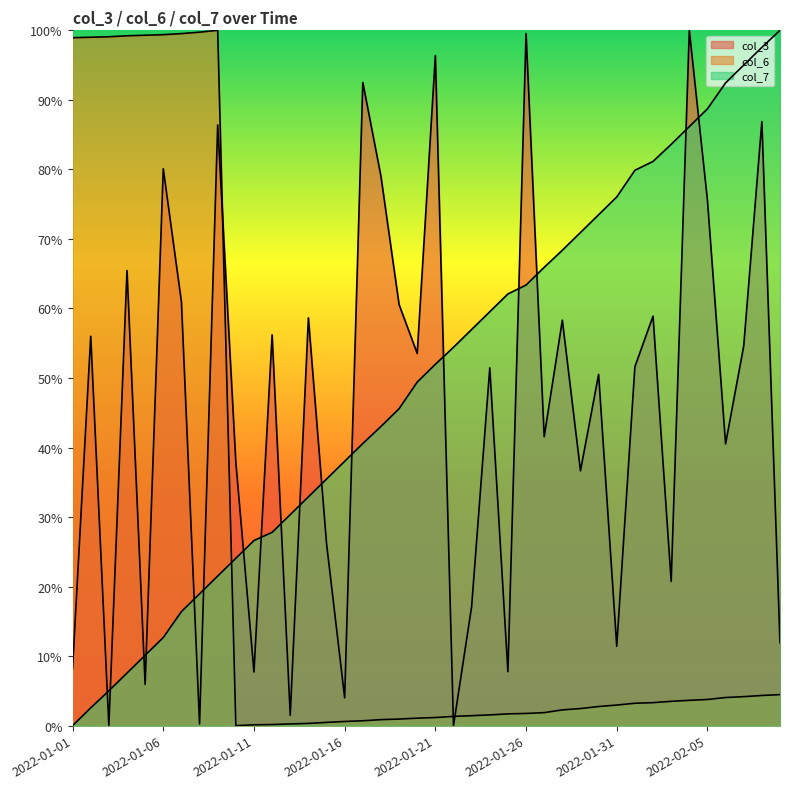

How many distinct data groups are displayed?

3